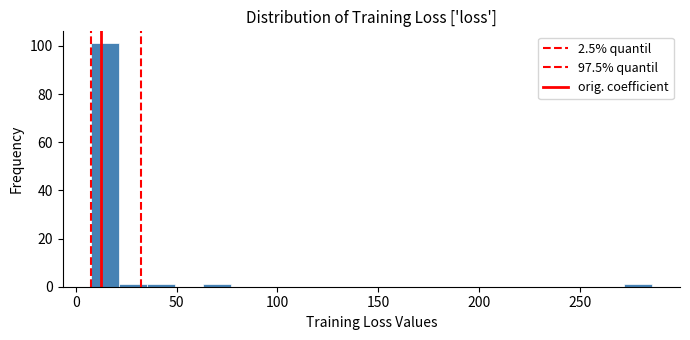

Around what value on the x-axis is the tallest bar? Give the approximate position of its centre, as read against the axis.

15